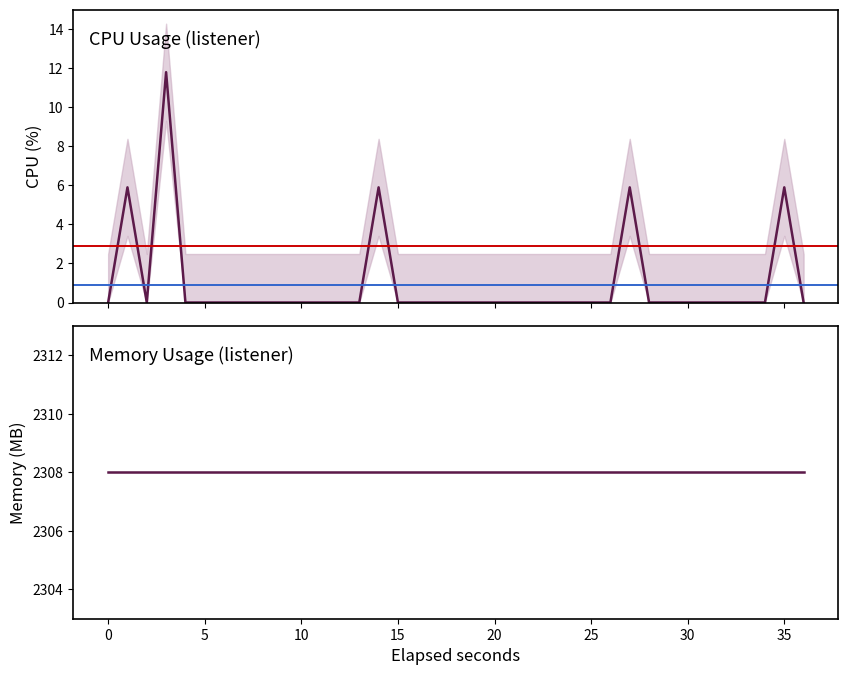

How many data points are above 0?

5